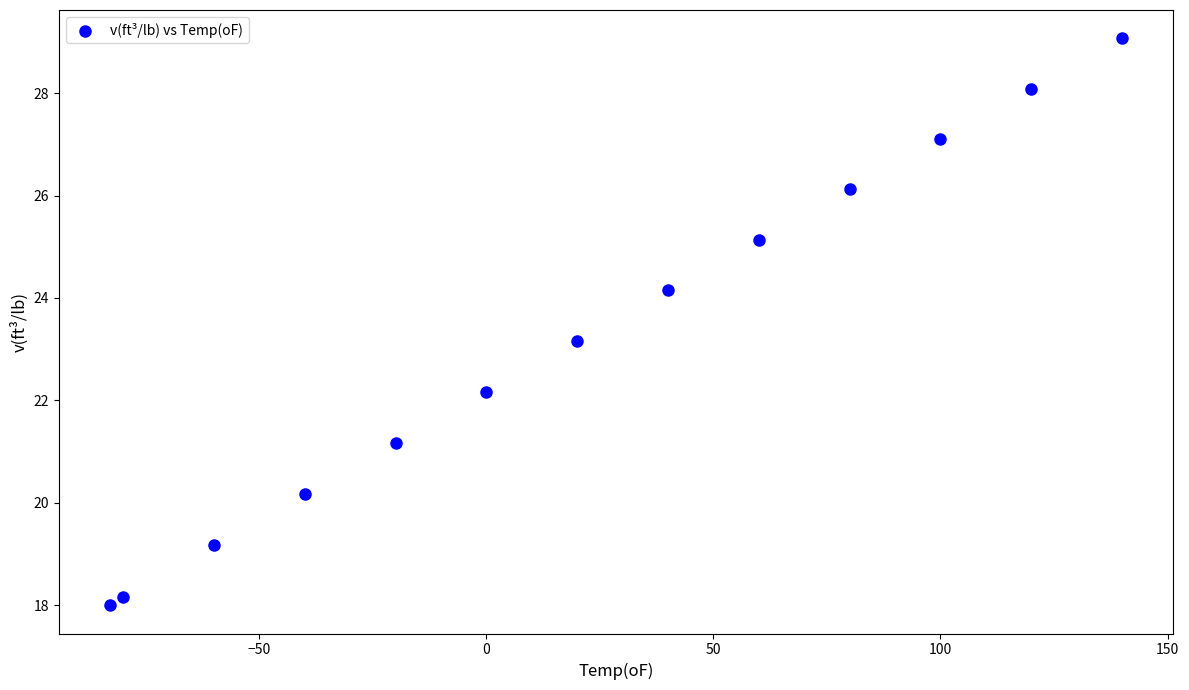

What is the range of Y values (max minus min)?

11.1